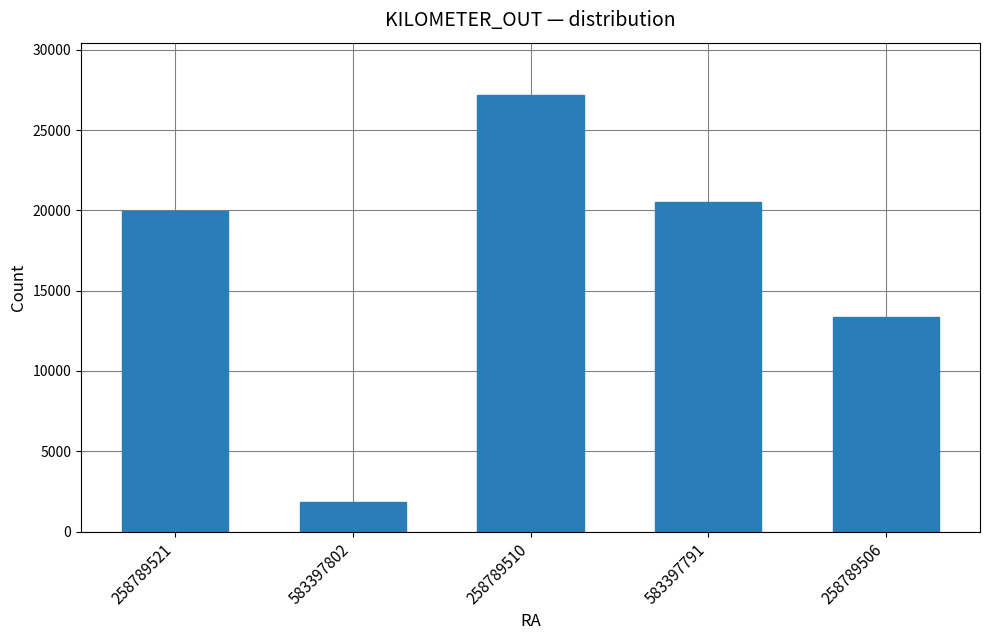

Reading left to right, transcribe all the data shown in this chart.

258789521=19939	583397802=1869	258789510=27184	583397791=20492	258789506=13373